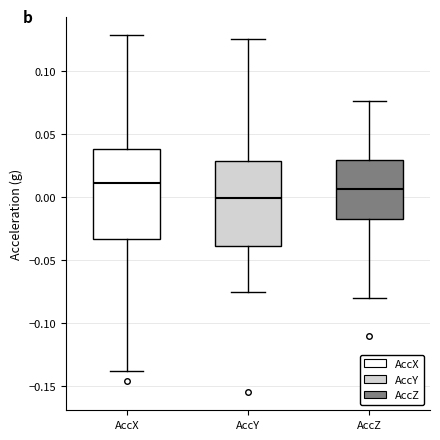

Reading left to right, transcribe this box plot: for each box, give where its median line is, the range the box spans, and where its two whiskers end, as read against the y-axis. The values are not printed on the chart, so give them approximately, as read against the axis.

AccX: median 0.010, box -0.035 to 0.040, whiskers -0.140 to 0.130
AccY: median 0.000, box -0.040 to 0.030, whiskers -0.075 to 0.125
AccZ: median 0.005, box -0.015 to 0.030, whiskers -0.080 to 0.075